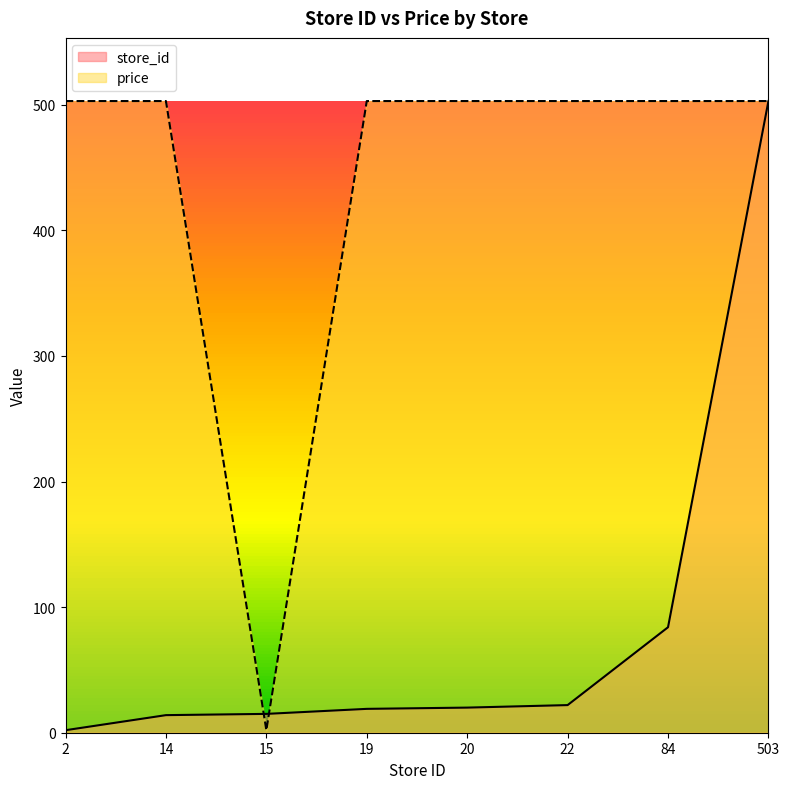

Which has a higher value, 19 or 15?

19